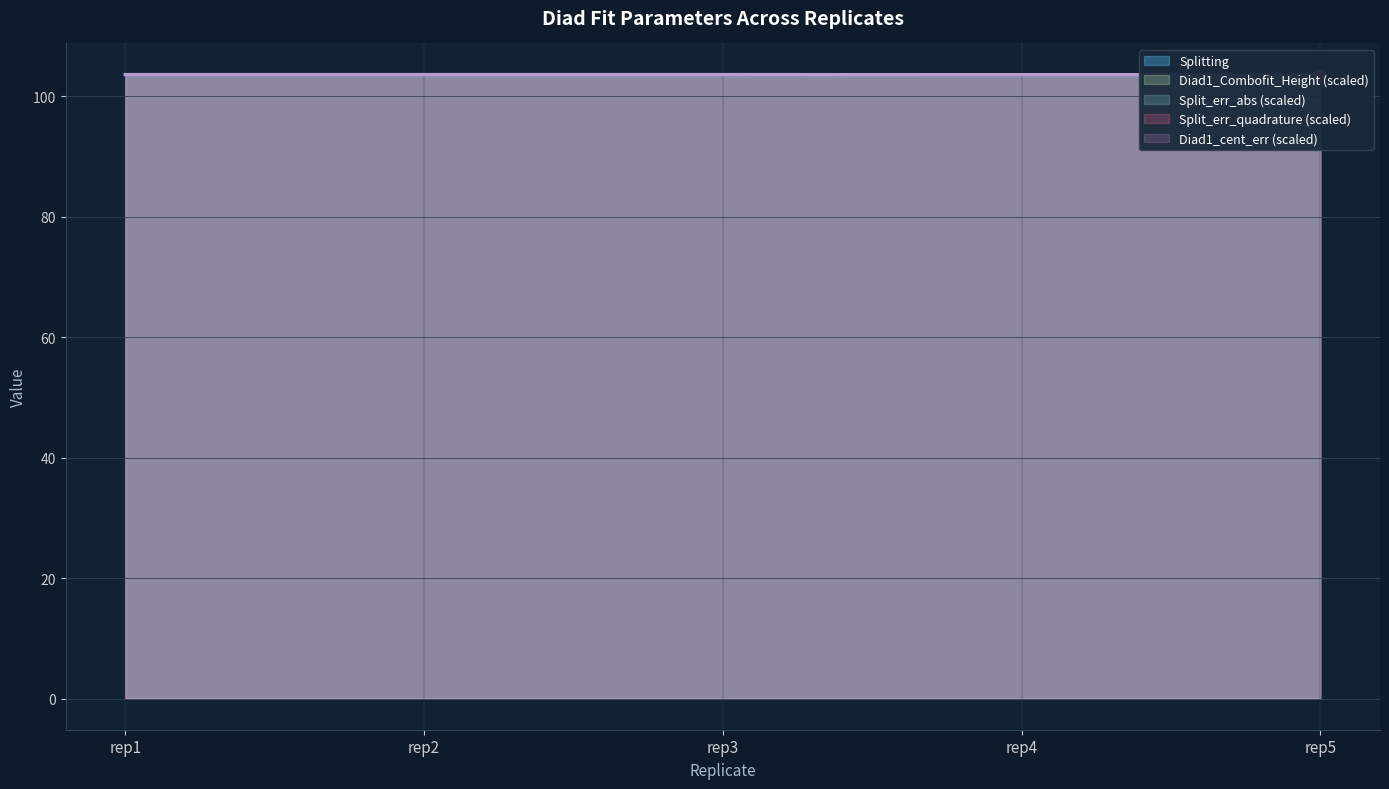

Which series has the widest spread of Y values?

Splitting